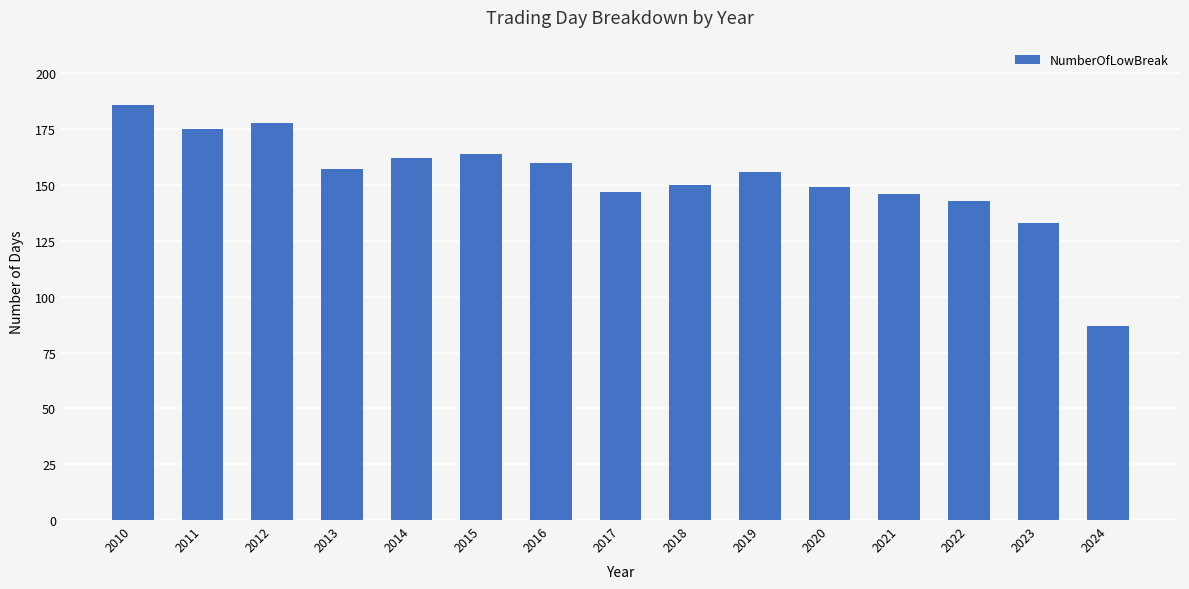

Read the value at 2010, to the nearest 10.

190